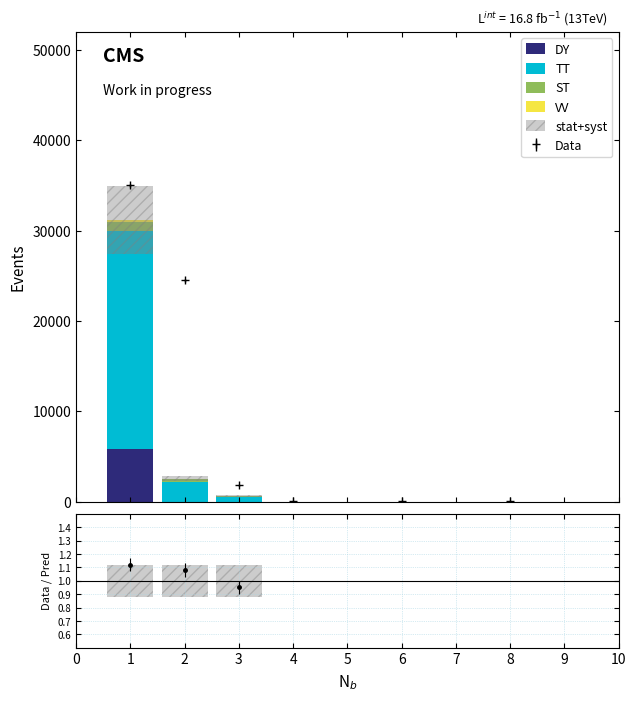

What is the highest value of the Data series?

35000